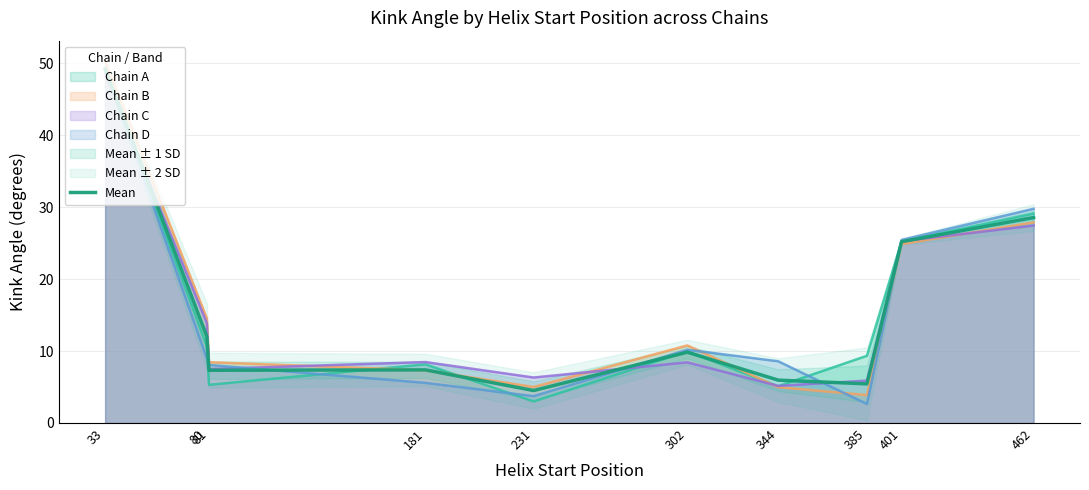

What is the approximate value of Chain C at 231?

6.3